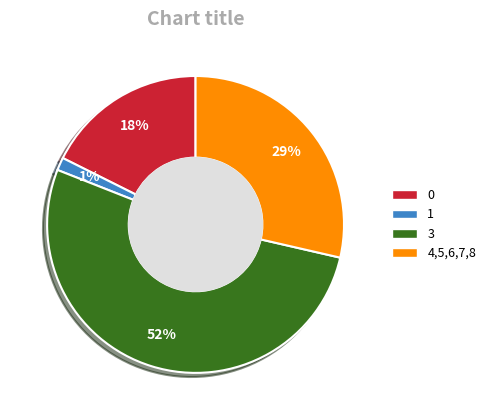

True or false: 0 accounts for 18% of the total.

True